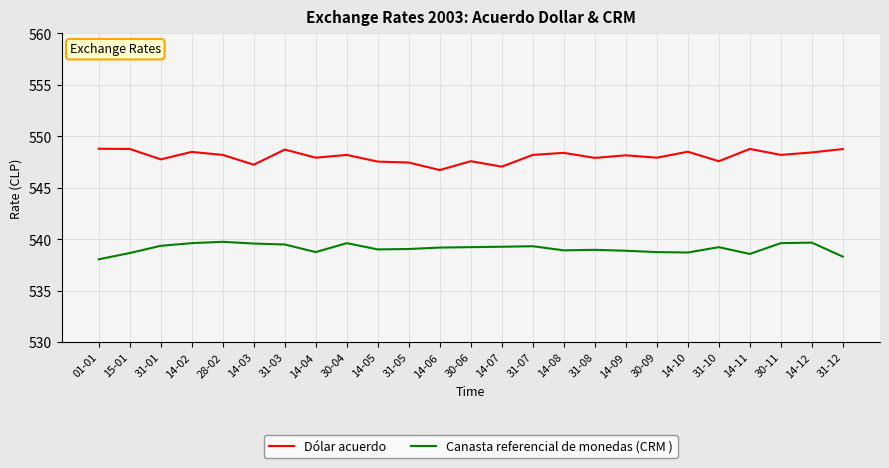

What are all the series names shown in the legend?

Dólar acuerdo, Canasta referencial de monedas (CRM )